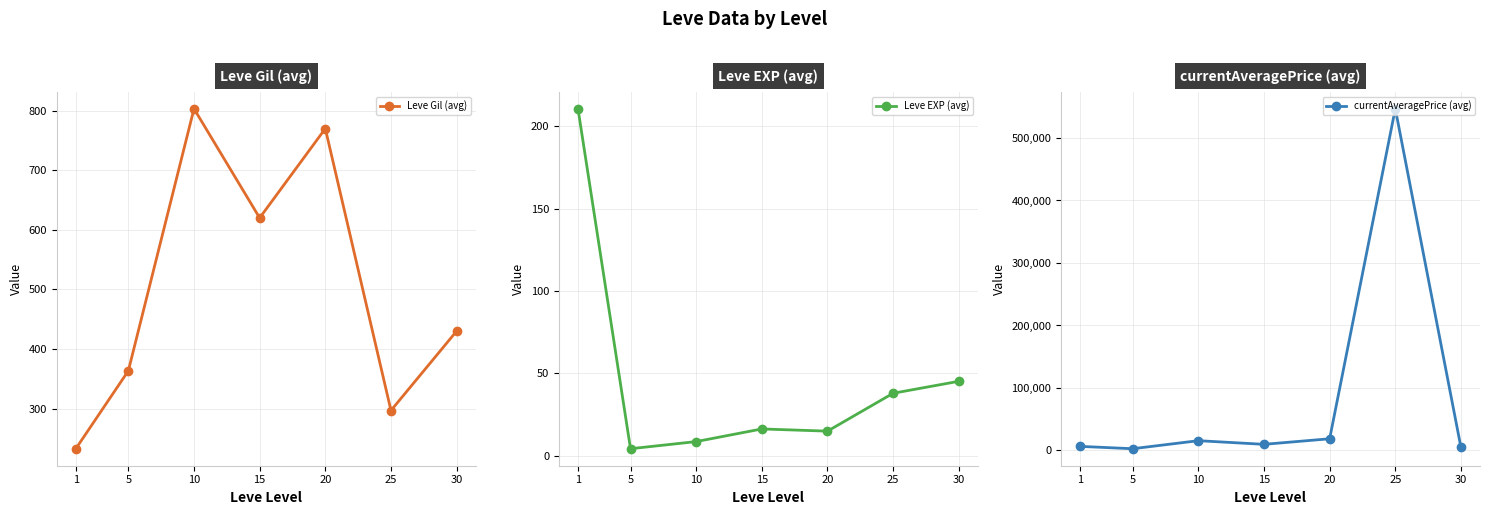

What is the sum of the currentAveragePrice (avg) values at 30 and 20?

23623.5